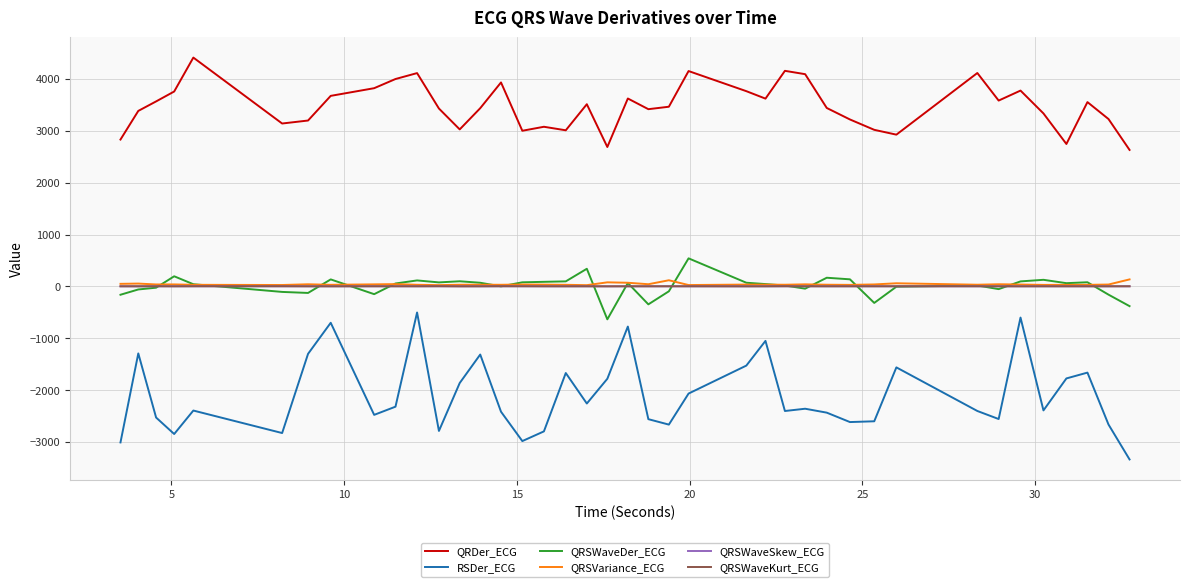

Does the chart display data point markers on the line(s)?

No